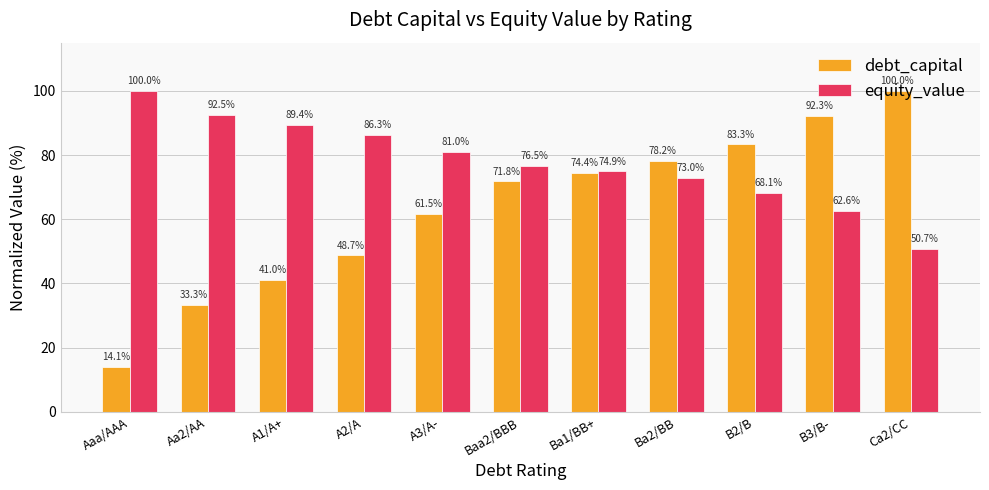

The debt_capital series shows 71.8 at Baa2/BBB. True or false?

True